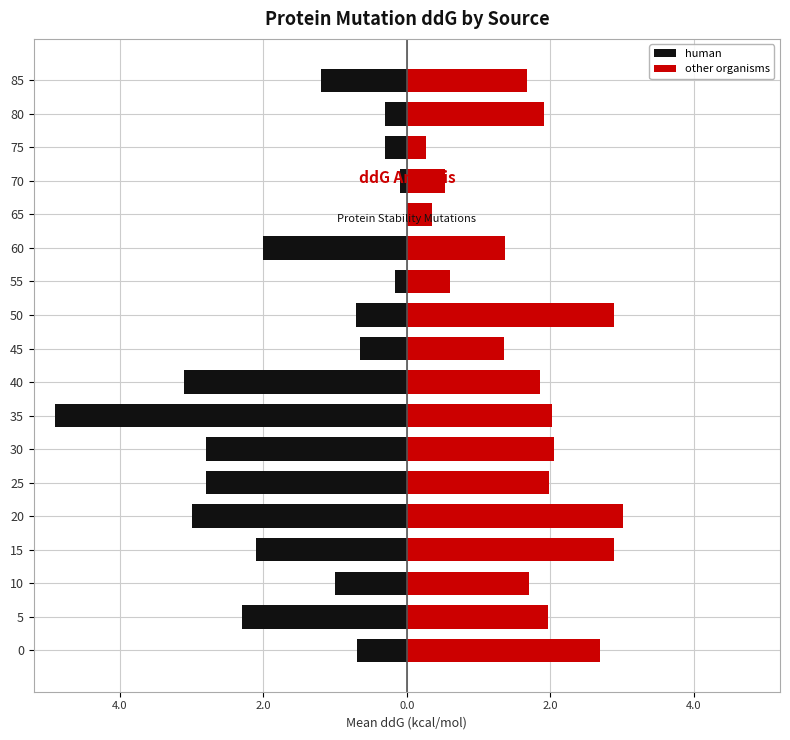

Rank the series by their maximum value, from highest to lowest.

other organisms, human